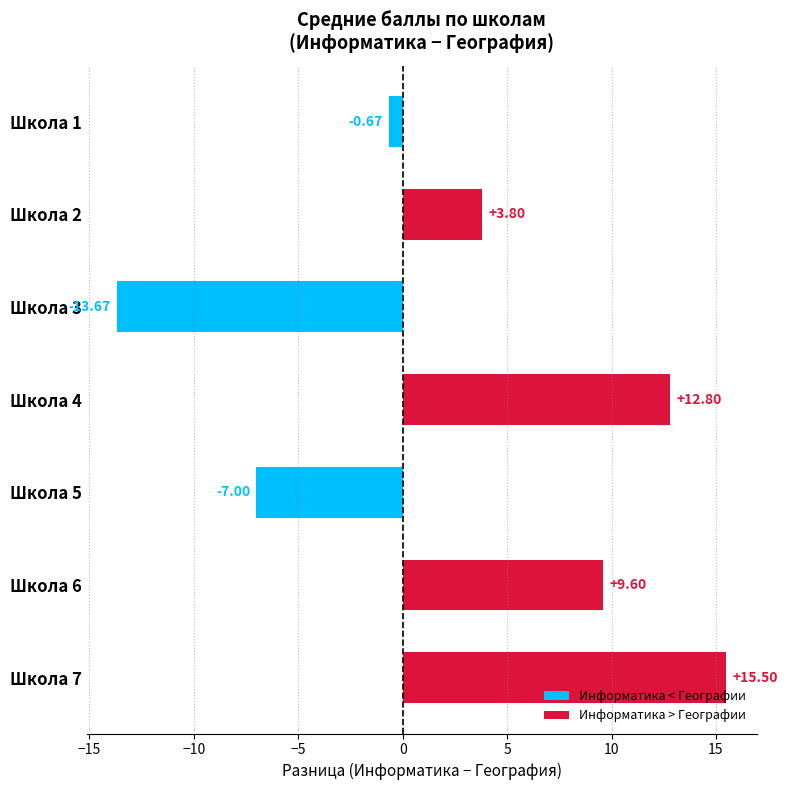

What is the change in value from Школа 3 to Школа 7?

+29.2